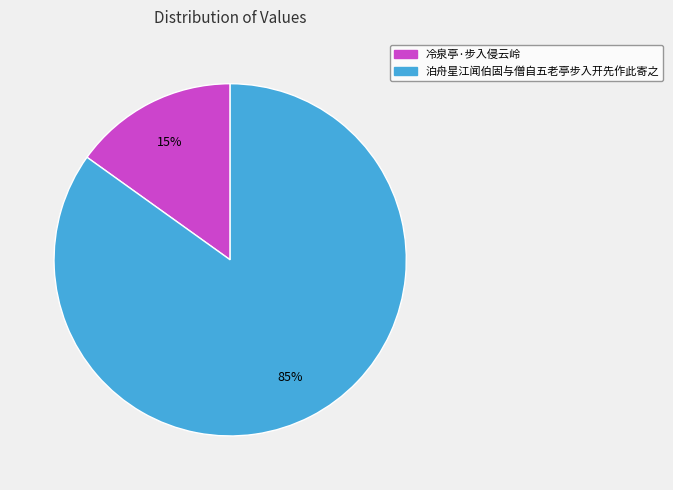

Does 泊舟星江闻伯固与僧自五老亭步入开先作此寄之 account for over 50% of the chart?

Yes